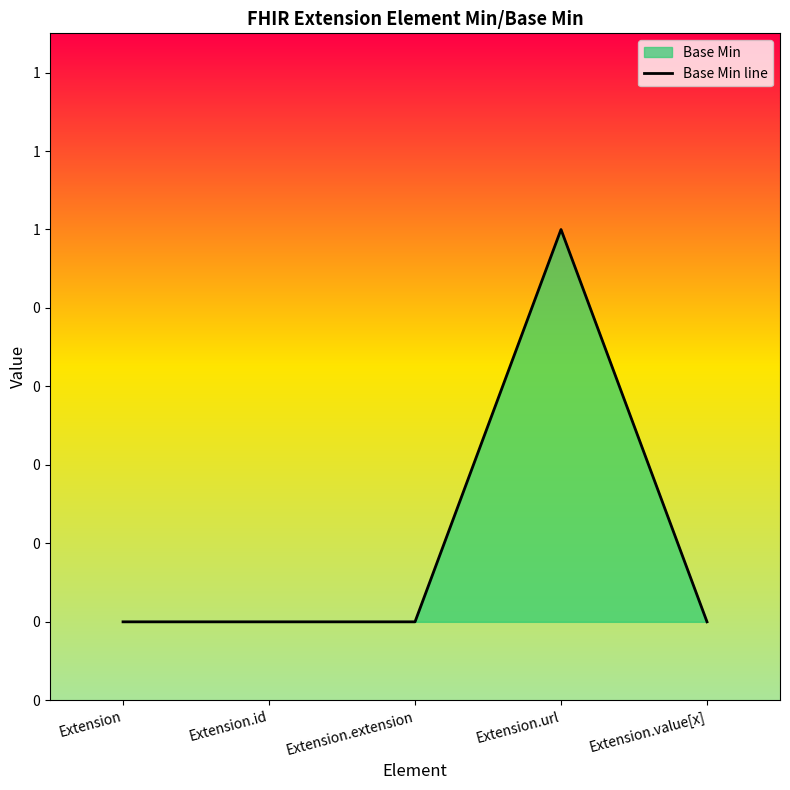

Reading right to left, transcribe all the data shown in this chart.

0	1	0	0	0